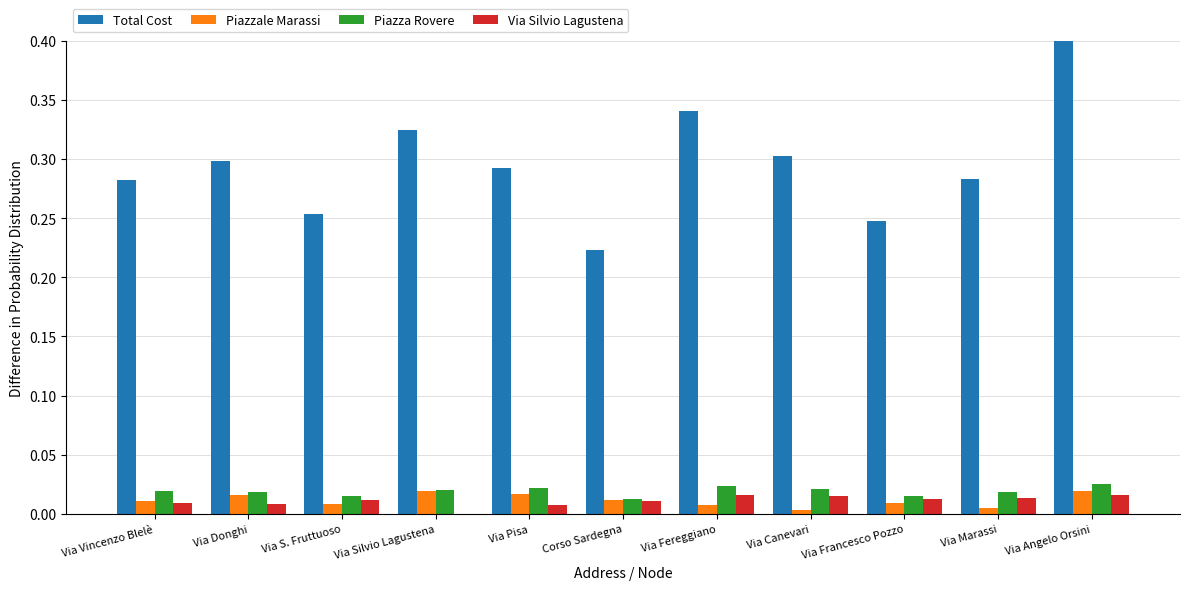

Which series has the largest total across all categories?

Total Cost